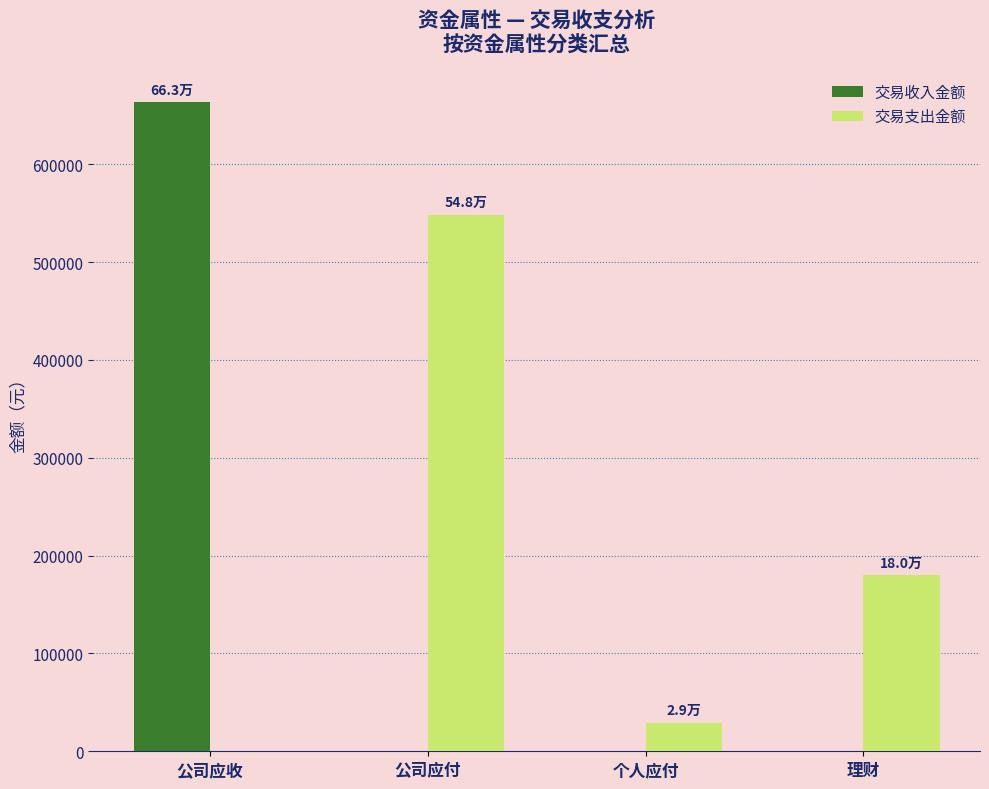

What are all the series names shown in the legend?

交易收入金额, 交易支出金额